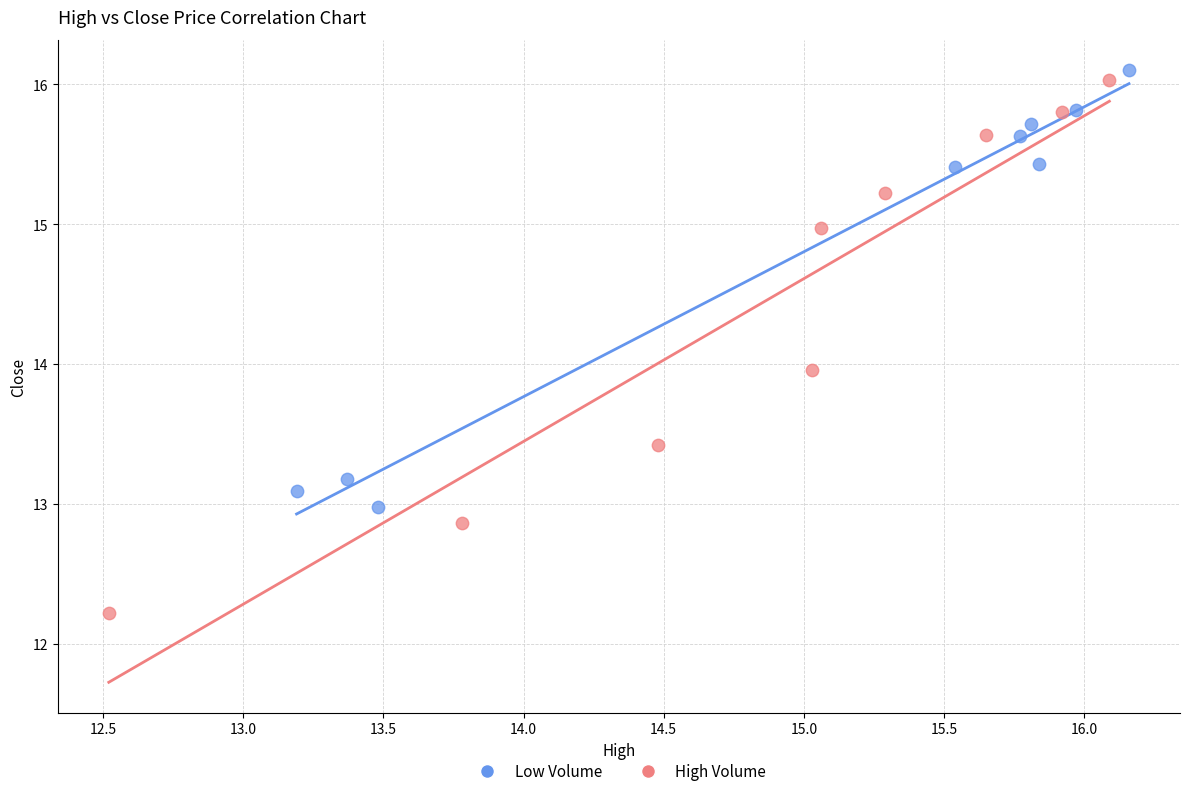

Which series contains the lowest Y value?

High Volume